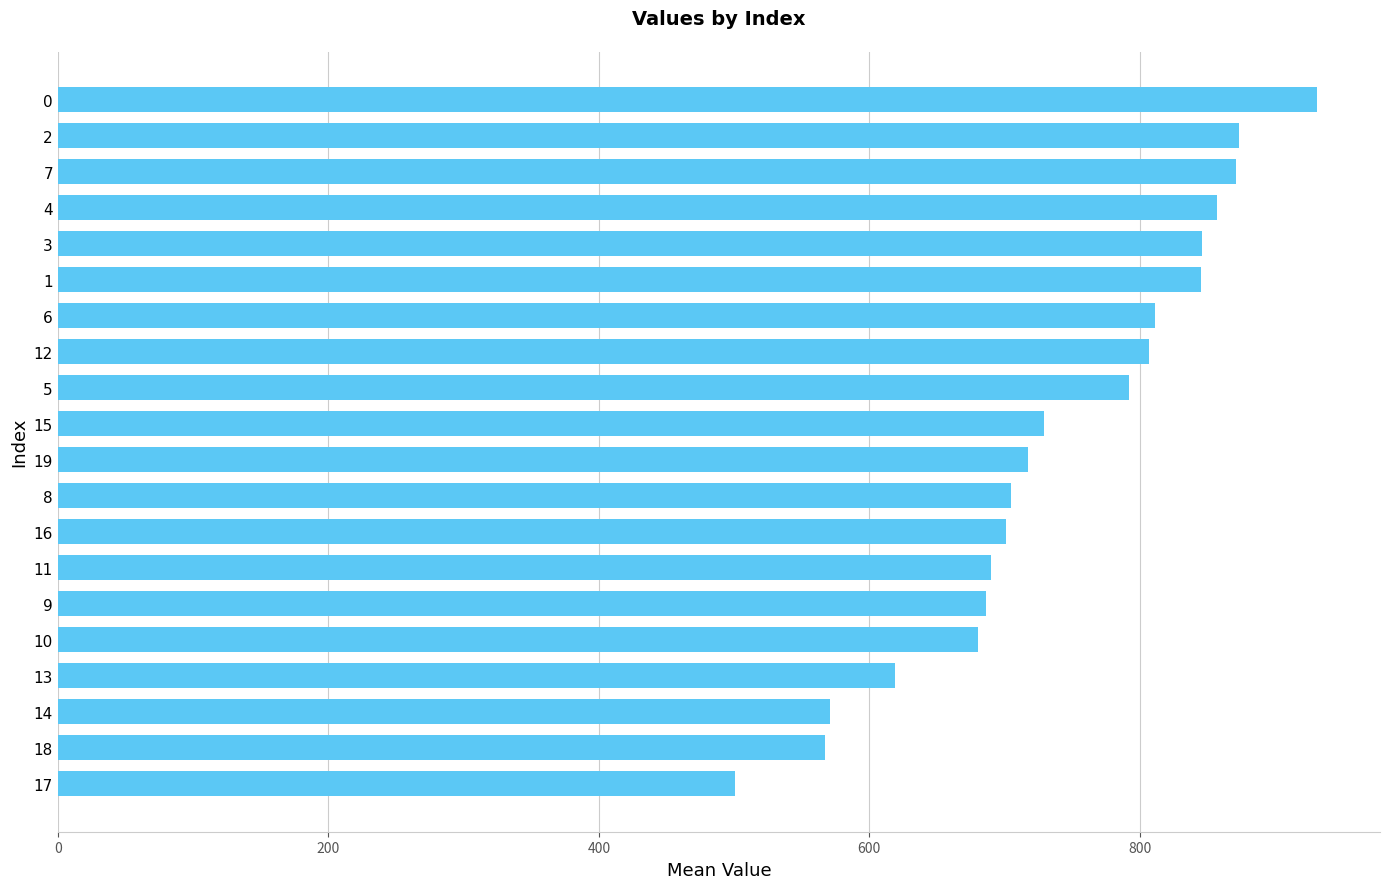

What is the value of the 15th bar from the top?

686